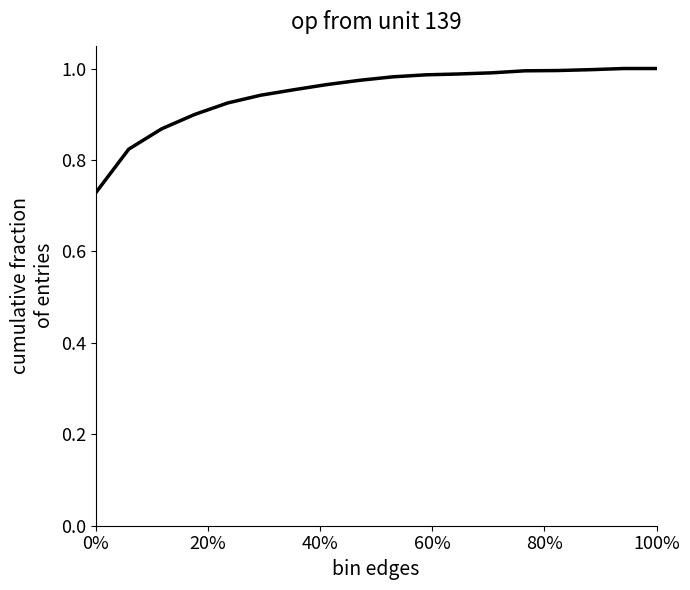

What is the difference between the maximum and minimum values?

0.3